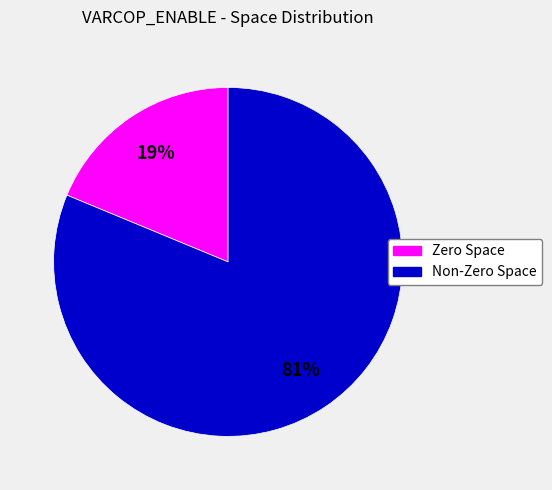

Rank the categories by value from lowest to highest.

Zero Space, Non-Zero Space